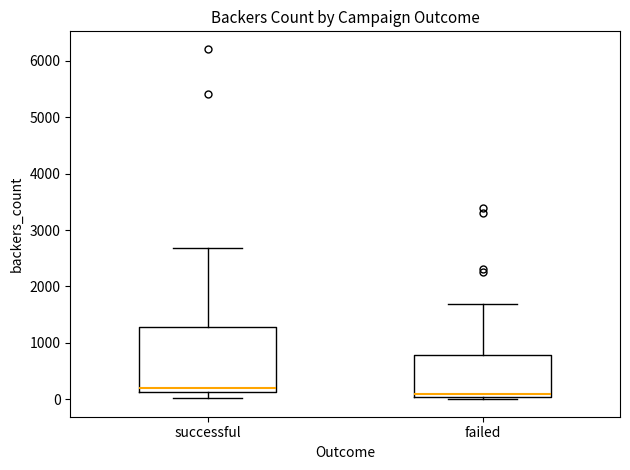

Reading left to right, transcribe this box plot: for each box, give where its median line is, the range the box spans, and where its two whiskers end, as read against the y-axis. The values are not printed on the chart, so give them approximately, as read against the axis.

successful: median 200, box 100 to 1300, whiskers 0 to 2700
failed: median 100, box 0 to 800, whiskers 0 (just below the box's lower edge) to 1700